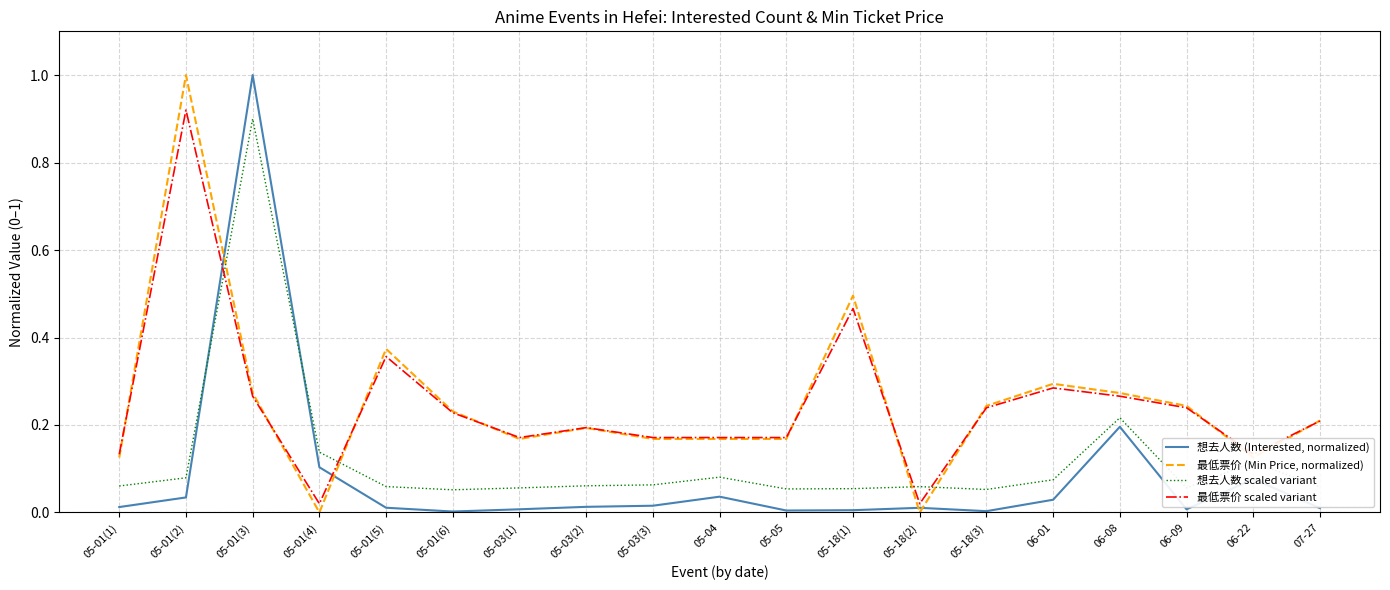

What is the maximum value for 想去人数 (Interested, normalized)?

1.0